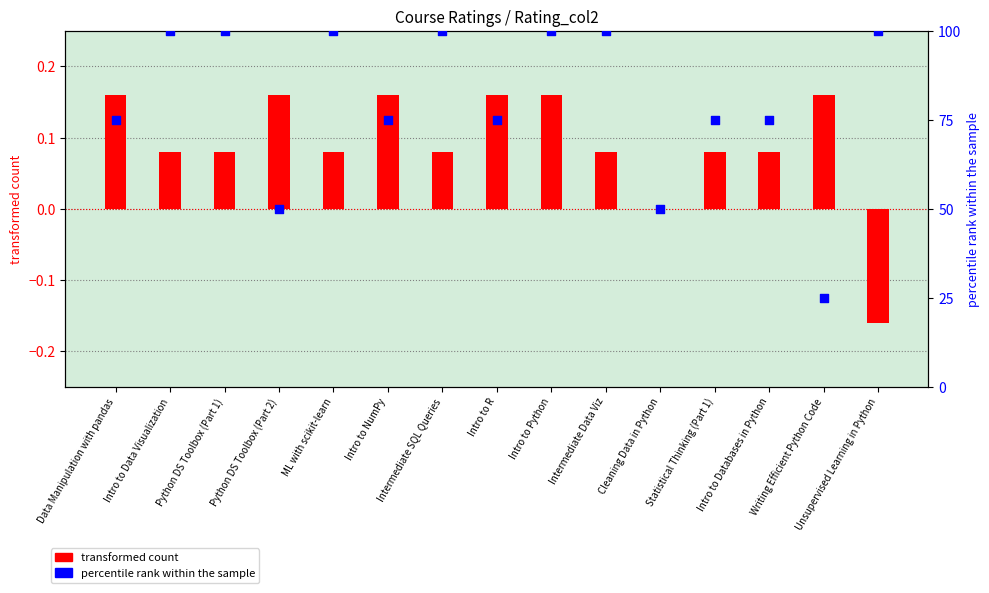

Which series contains the lowest Y value?

transformed count